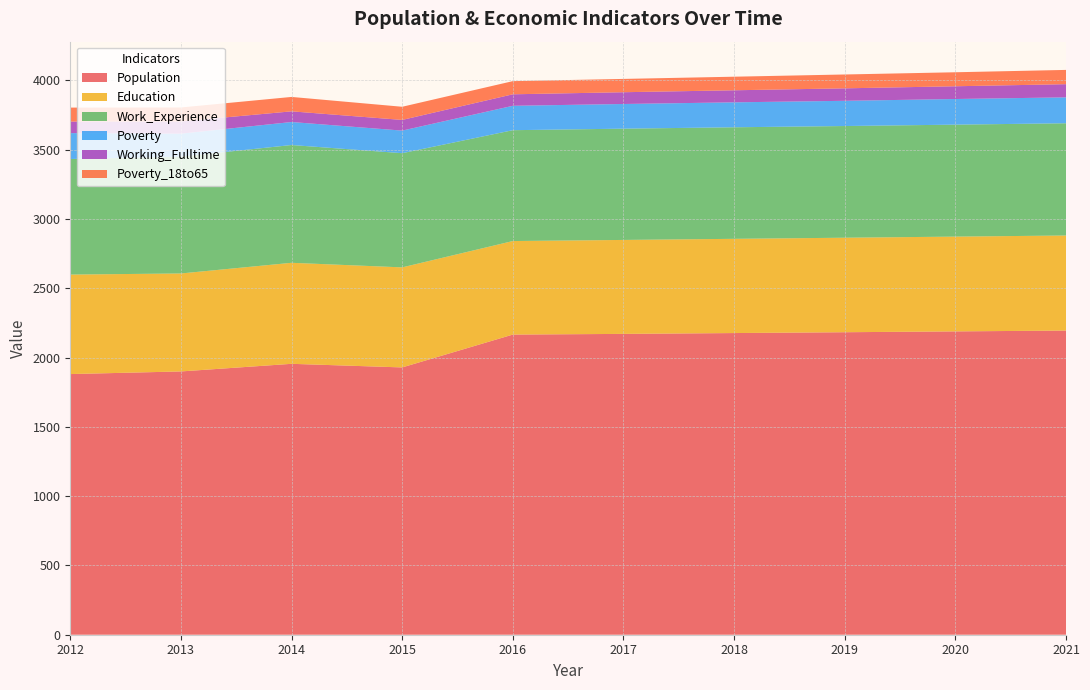

Reading right to left, extract all data points from this chart.

Population: 2195	2189	2183	2177	2171	2166	1929	1955	1900	1881
Education: 686	684	682	680	678	675	722	729	707	718
Work_Experience: 810	808	806	805	803	800	824	850	843	834
Poverty: 187	185	182	180	178	176	163	166	166	187
Working_Fulltime: 95	92	90	87	85	83	77	77	88	83
Poverty_18to65: 103	101	100	98	96	95	95	104	101	101